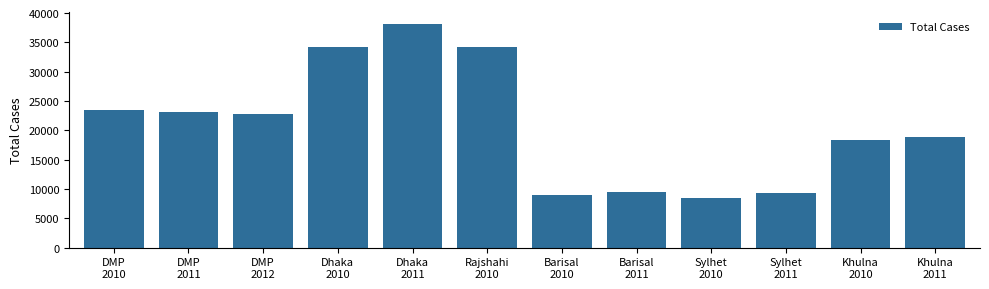

Which label corresponds to the largest value in the chart?

Dhaka
2011